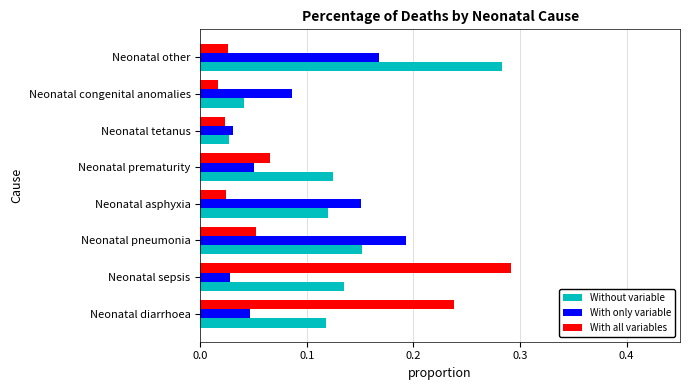

Which category has the highest value in the Without variable series?

Neonatal other